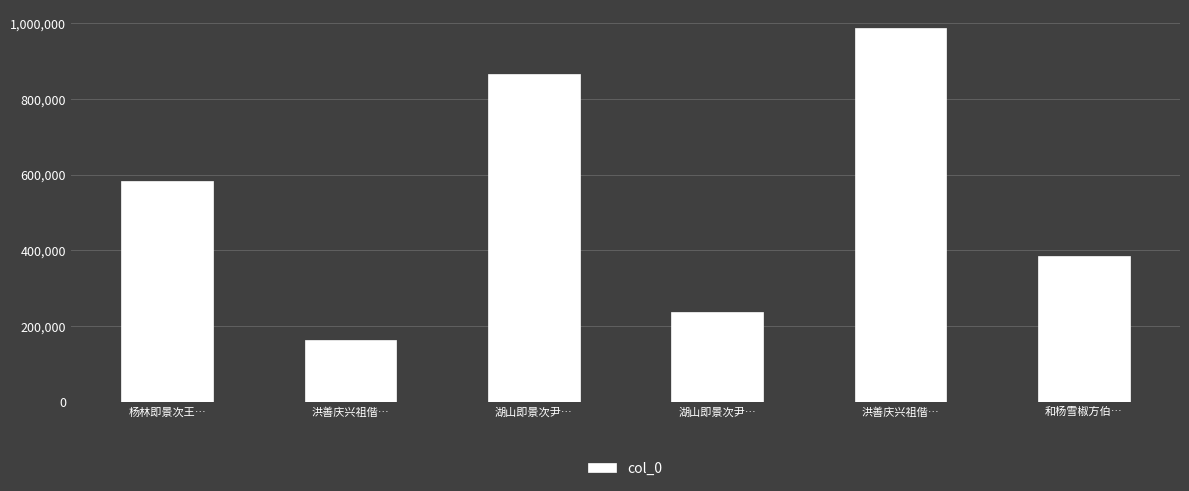

List the labels in order of value, largest first.

洪善庆兴祖偕…, 湖山即景次尹…, 杨林即景次王…, 和杨雪椒方伯…, 湖山即景次尹…, 洪善庆兴祖偕…